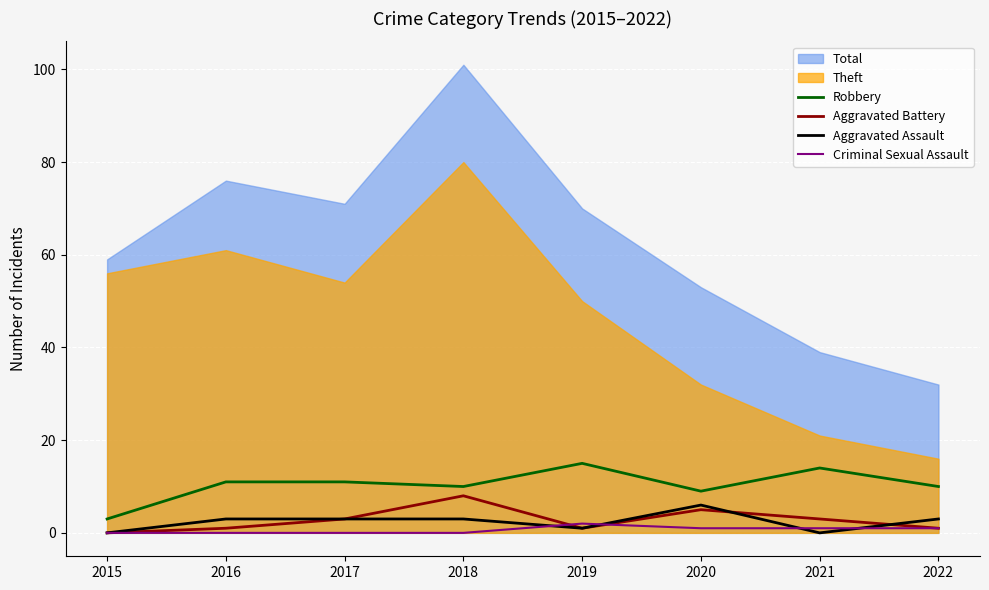

Is it true that Aggravated Battery equals 0 at 2019?

False